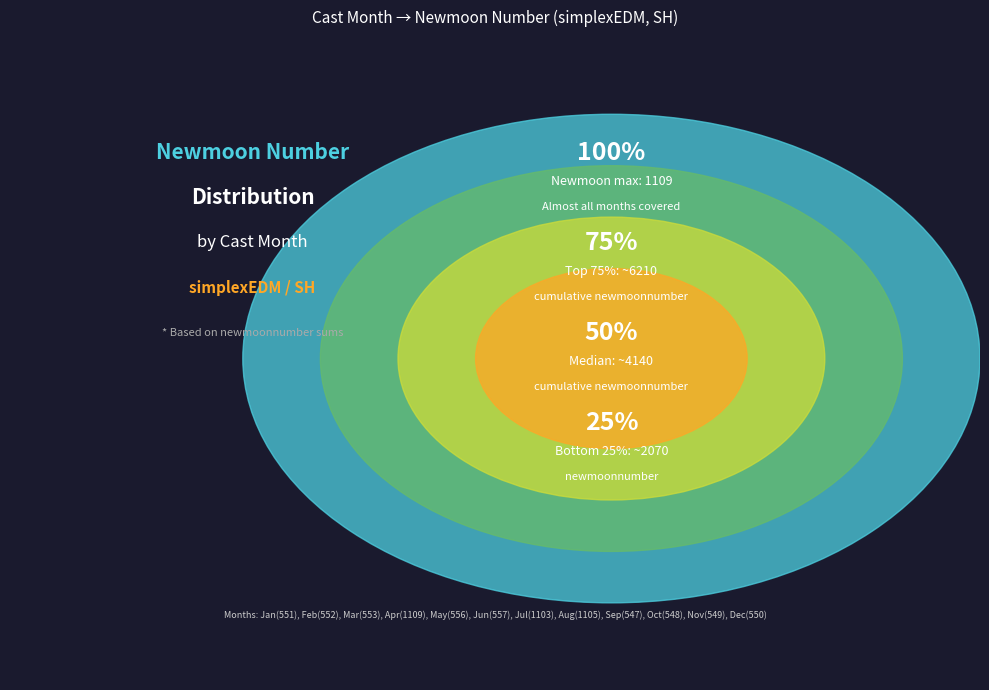

Does 9 represent more than half of the total?

No